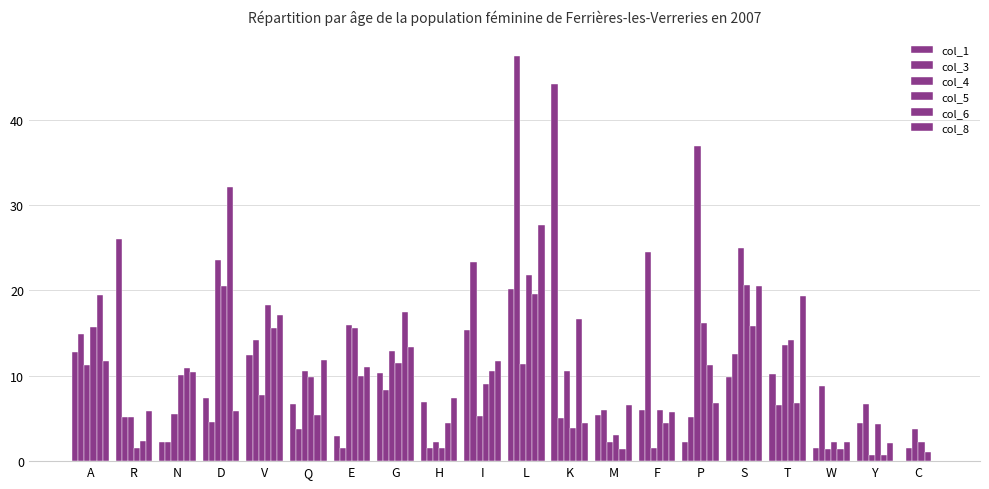

Reading left to right, what are all the values shown in this chart?

col_1: A=12.8	R=26.0	N=2.3	D=7.4	V=12.4	Q=6.7	E=2.9	G=10.3	H=6.9	I=15.3	L=20.2	K=44.2	M=5.4	F=6.0	P=2.3	S=9.9	T=10.2	W=1.5	Y=4.4	C=0.0
col_3: A=14.9	R=5.2	N=2.2	D=4.6	V=14.2	Q=3.8	E=1.5	G=8.3	H=1.5	I=23.4	L=47.5	K=5.1	M=5.9	F=24.4	P=5.2	S=12.6	T=6.6	W=8.8	Y=6.7	C=1.6
col_4: A=11.2	R=5.1	N=5.5	D=23.5	V=7.8	Q=10.6	E=16.0	G=12.9	H=2.3	I=5.2	L=11.4	K=10.5	M=2.3	F=1.5	P=36.9	S=25.0	T=13.6	W=1.4	Y=0.8	C=3.8
col_5: A=15.7	R=1.5	N=10.0	D=20.5	V=18.3	Q=9.8	E=15.5	G=11.4	H=1.5	I=9.0	L=21.9	K=3.9	M=3.0	F=5.9	P=16.2	S=20.6	T=14.2	W=2.2	Y=4.4	C=2.2
col_6: A=19.5	R=2.4	N=10.9	D=32.1	V=15.6	Q=5.4	E=9.9	G=17.4	H=4.5	I=10.5	L=19.6	K=16.7	M=1.5	F=4.4	P=11.2	S=15.9	T=6.8	W=1.4	Y=0.7	C=1.0
col_8: A=11.7	R=5.9	N=10.5	D=5.9	V=17.1	Q=11.9	E=11.0	G=13.4	H=7.4	I=11.7	L=27.7	K=4.5	M=6.6	F=5.8	P=6.8	S=20.6	T=19.3	W=2.2	Y=2.2	C=0.0